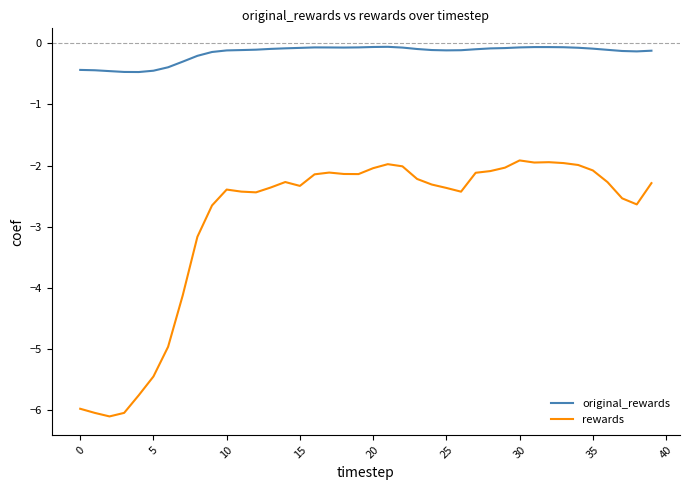

True or false: original_rewards and rewards intersect in this chart.

False